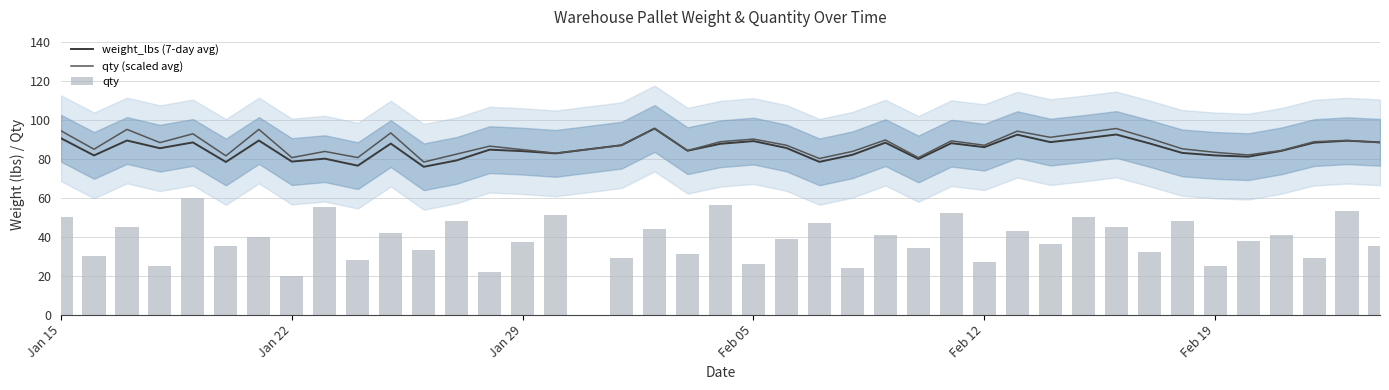

What is the highest value of the qty (scaled avg) series?

95.5